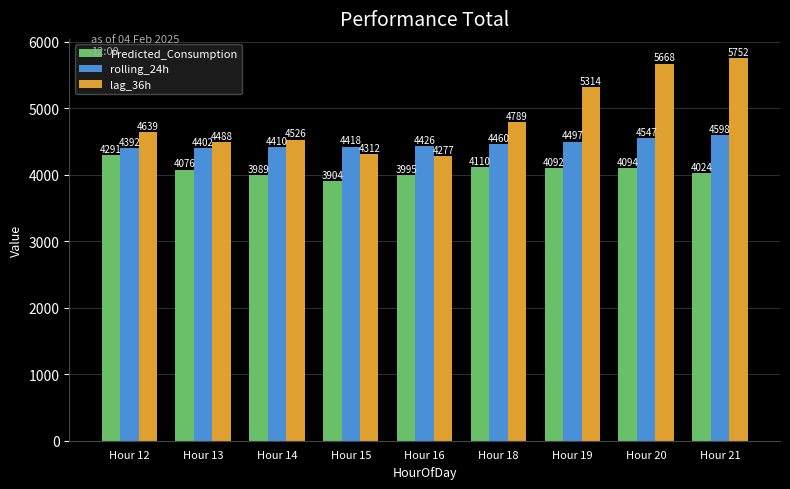

What is the value of the Predicted_Consumption bar at the 2nd from the left?

4075.6